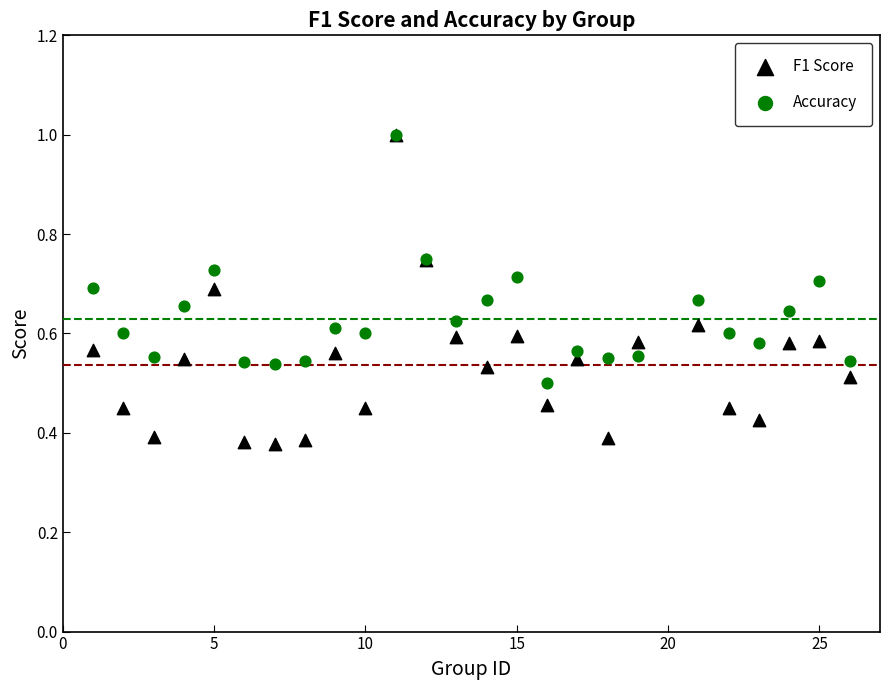

Which series contains the lowest Y value?

F1 Score